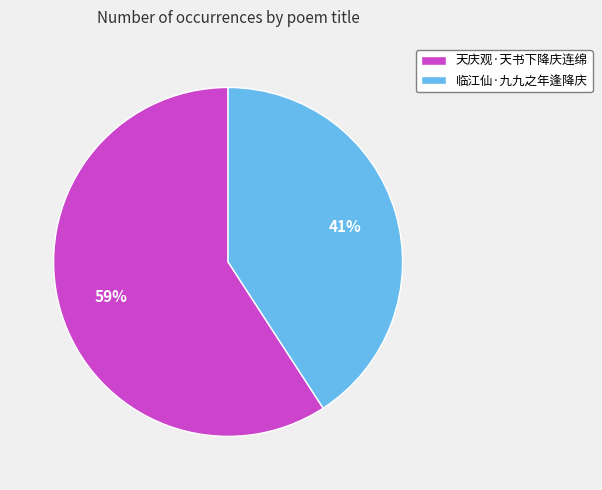

Which category has the smallest portion of the pie?

临江仙·九九之年逢降庆